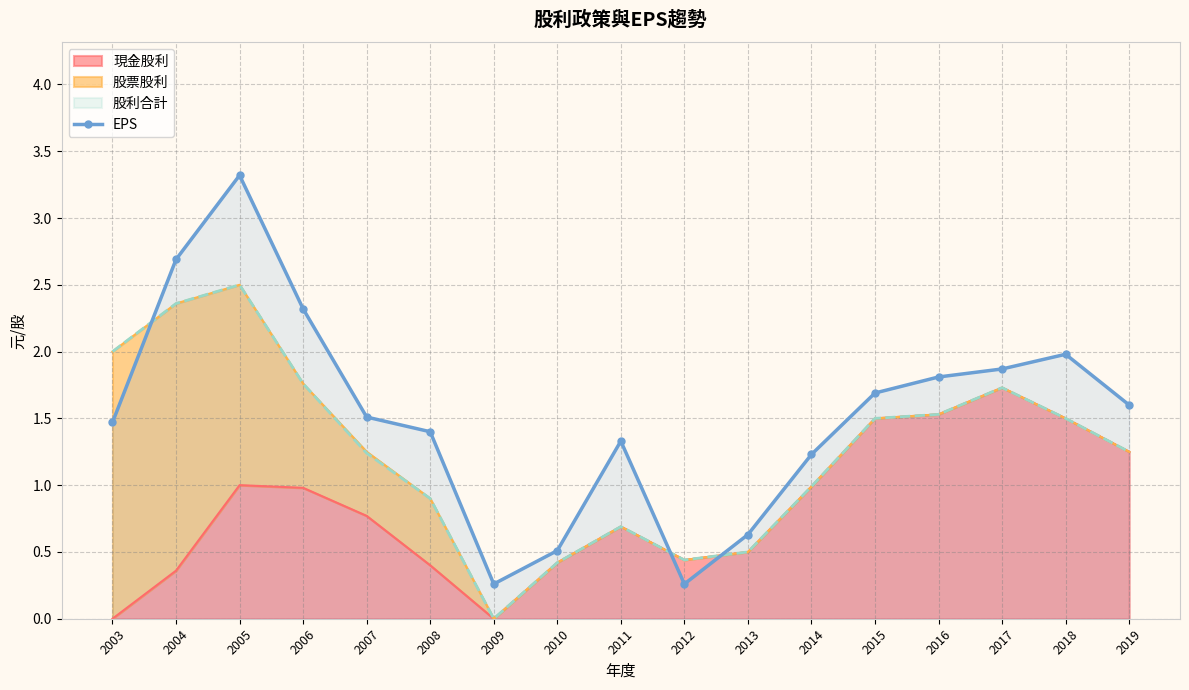

At which category does the data reach its first local valley?

2009